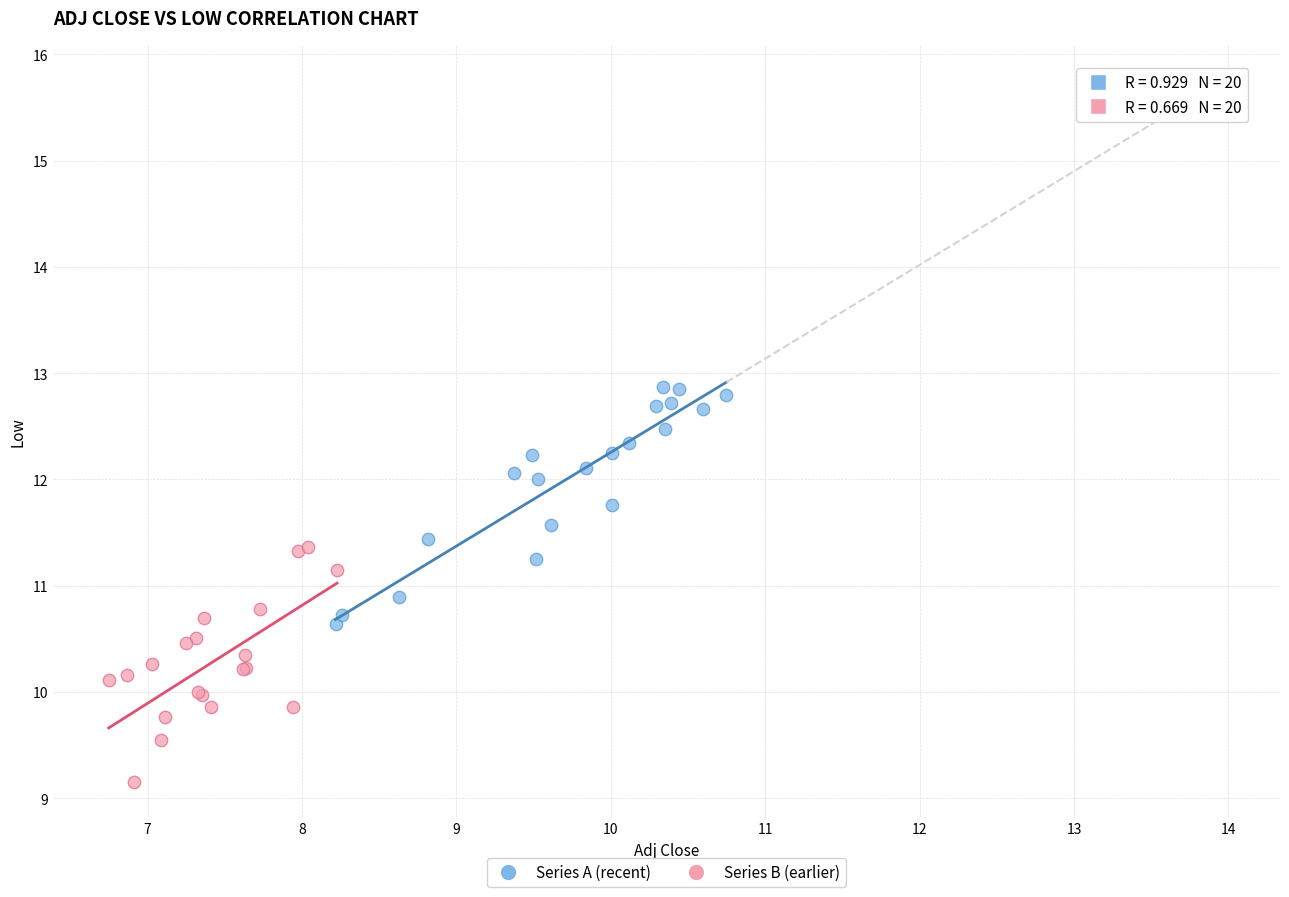

Which series reaches the maximum Y coordinate?

Series A (recent)